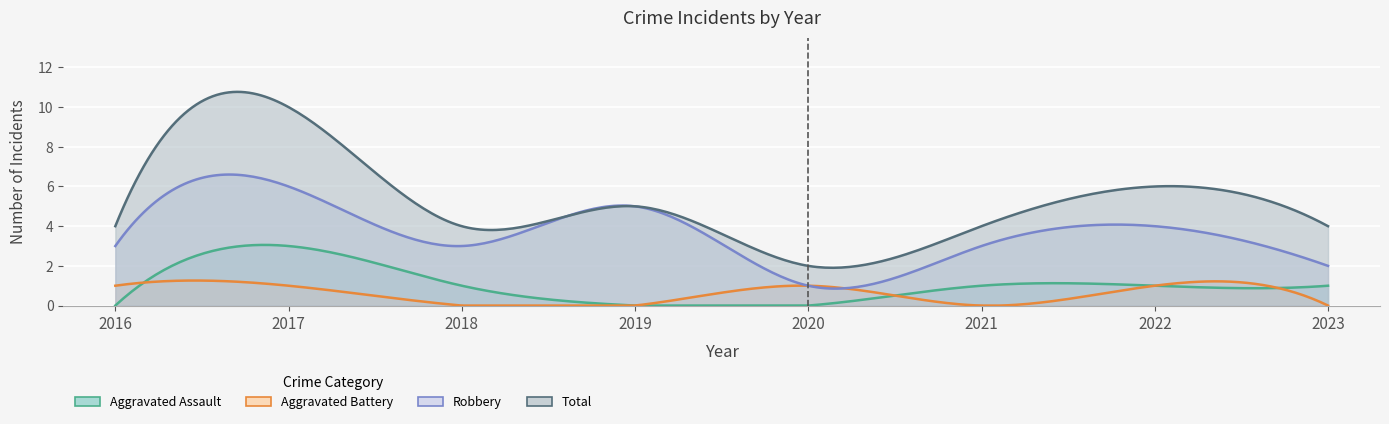

True or false: Aggravated Battery and Robbery intersect in this chart.

False